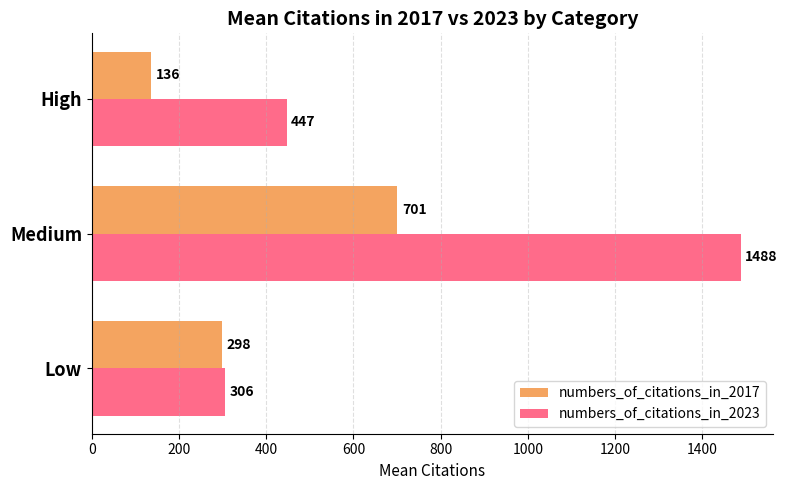

What are all the series names shown in the legend?

numbers_of_citations_in_2017, numbers_of_citations_in_2023